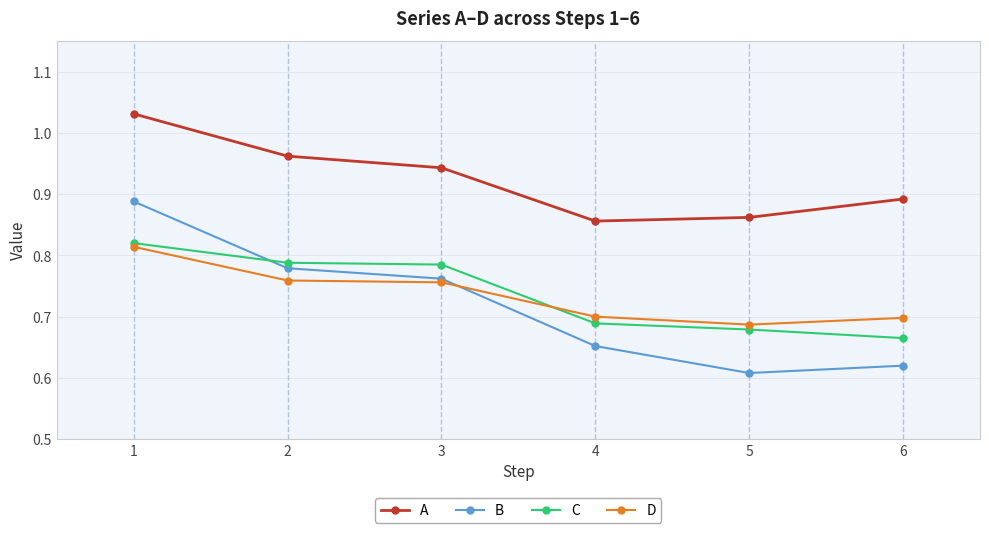

What is the spread (max minus min) of values at 5?

0.3